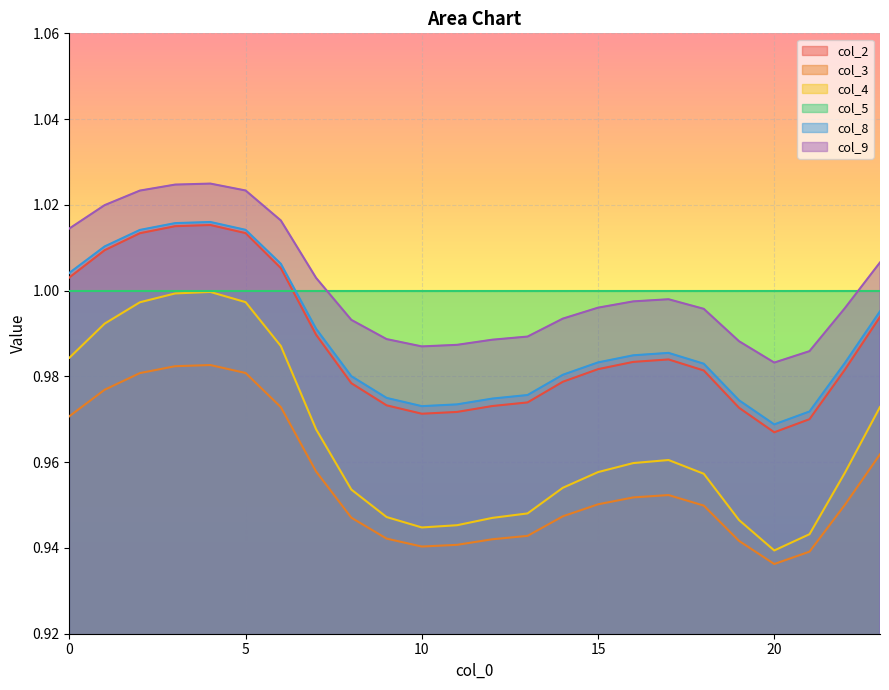

True or false: col_9 and col_3 intersect in this chart.

False